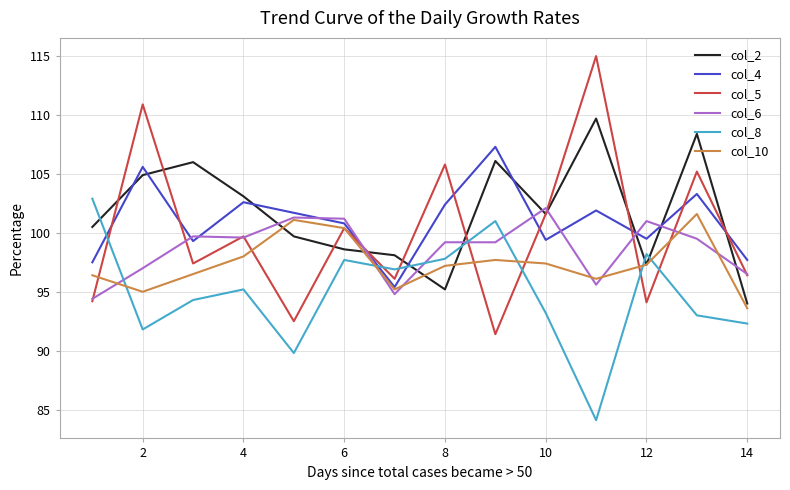

What is the smallest value displayed?

84.1